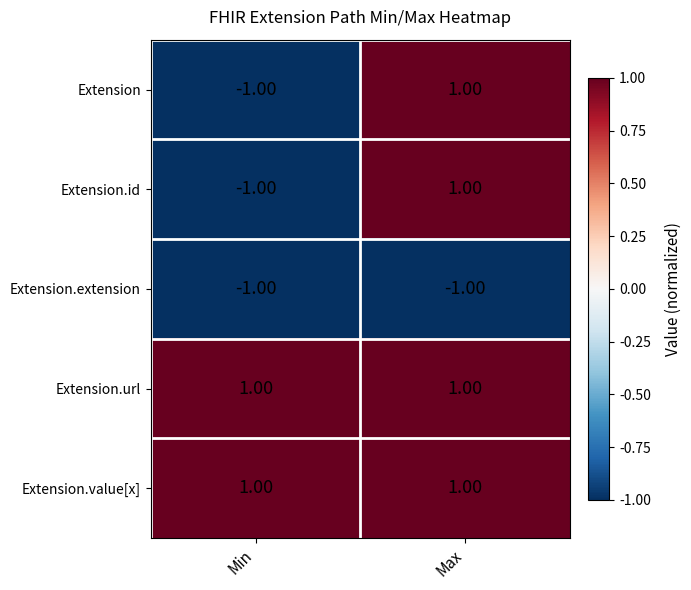

What is the difference between the highest and lowest values at Max?

2